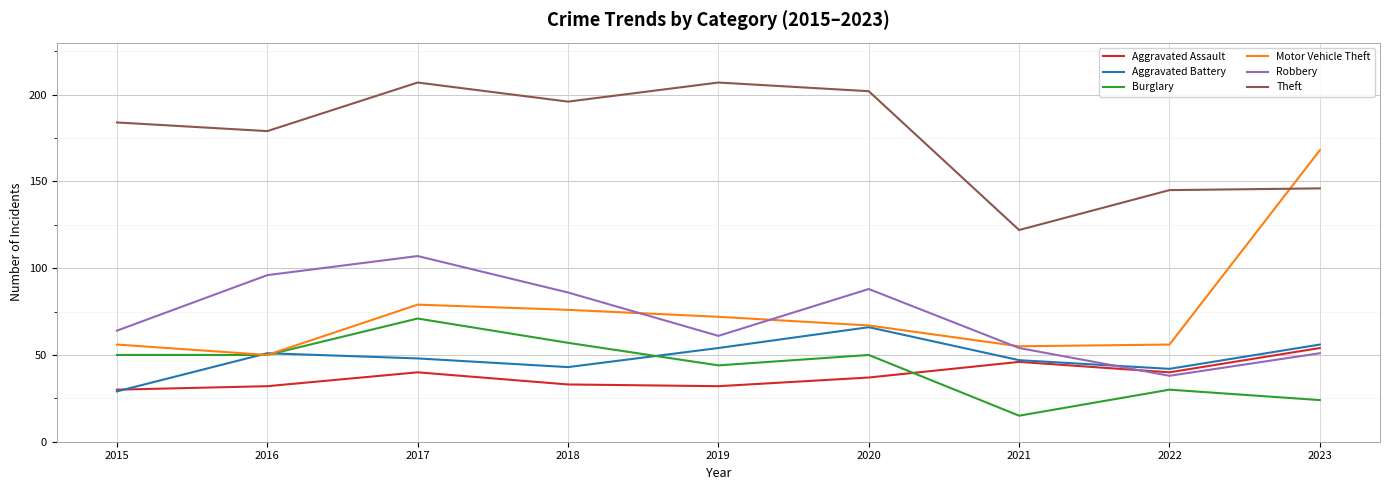

What is the minimum value for Burglary?

15